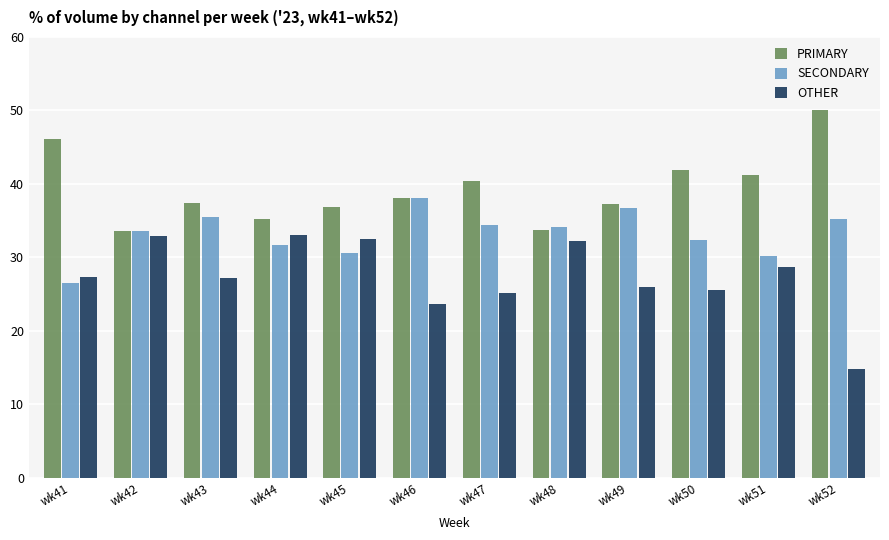

What is the sum of all SECONDARY values?

398.9